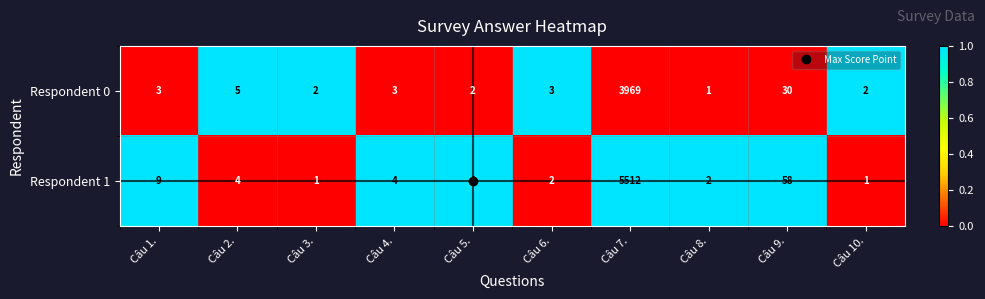

What is the greatest value displayed?

5512